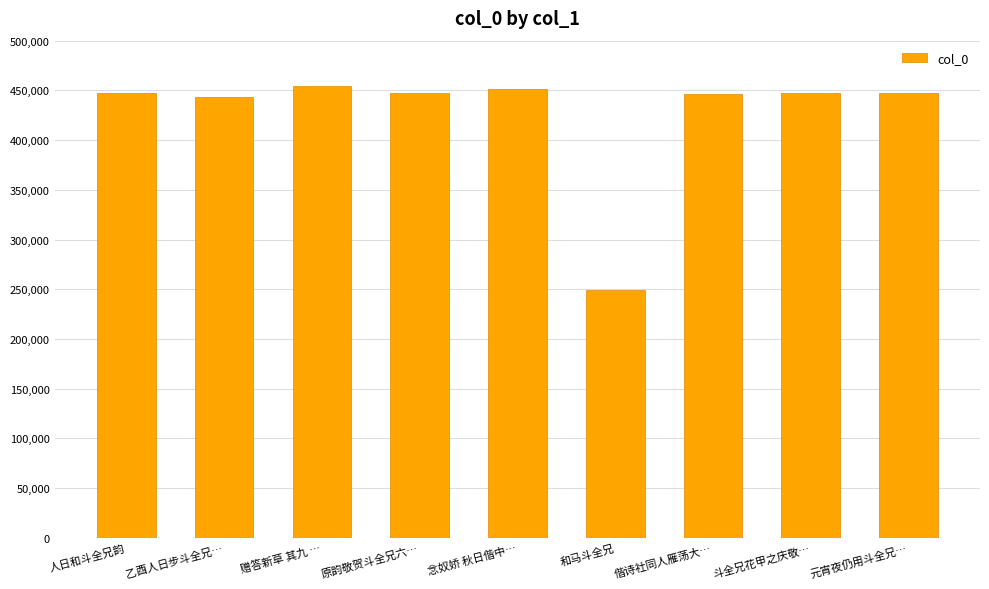

Which category has the lowest value across all series?

和马斗全兄